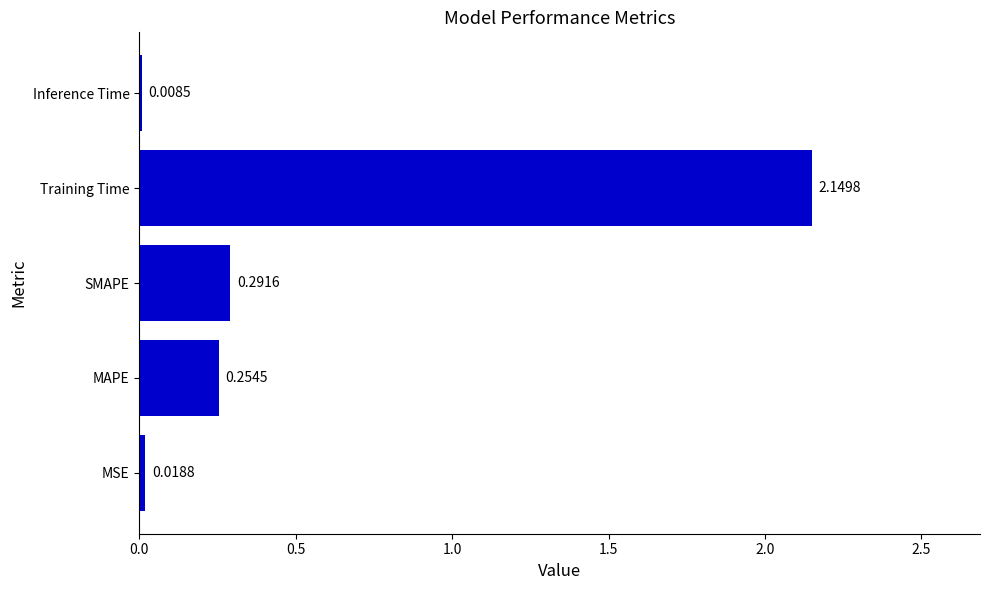

What is the sum of all values?

2.7